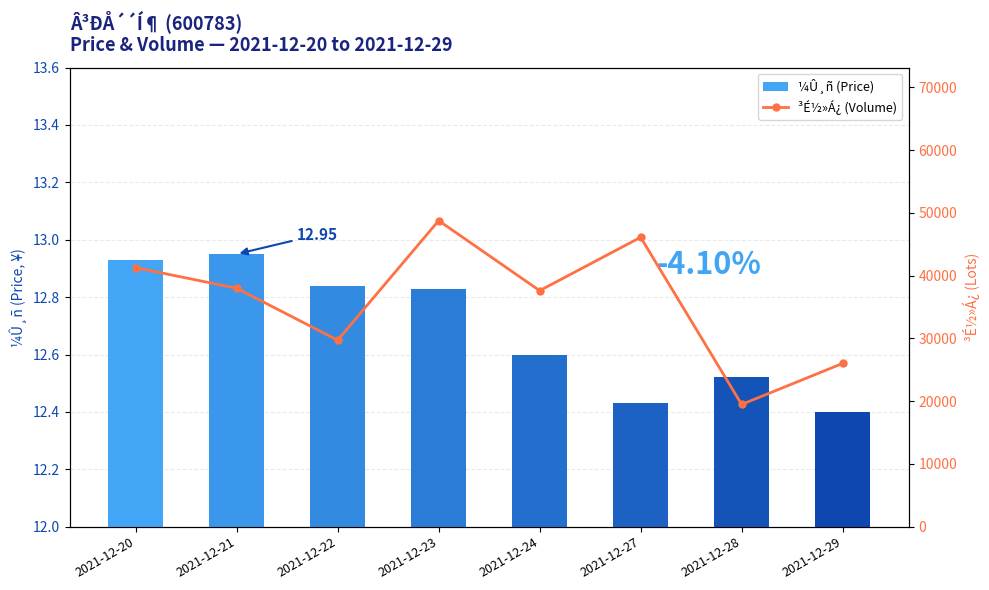

What is the difference between the highest and lowest values at 2021-12-20?

41263.4